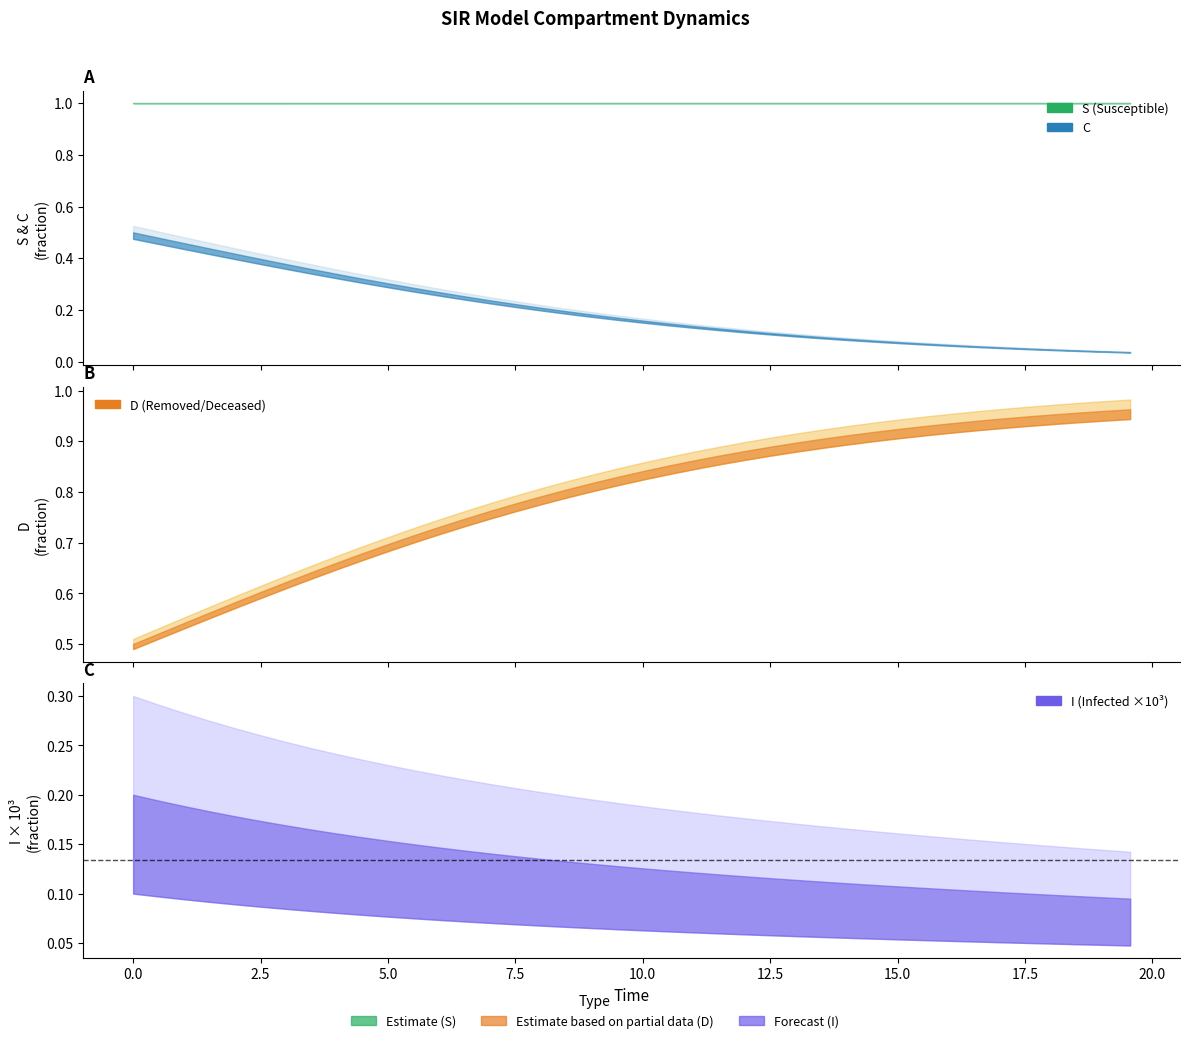

Rank the series by their maximum value, from highest to lowest.

S, D, C, I